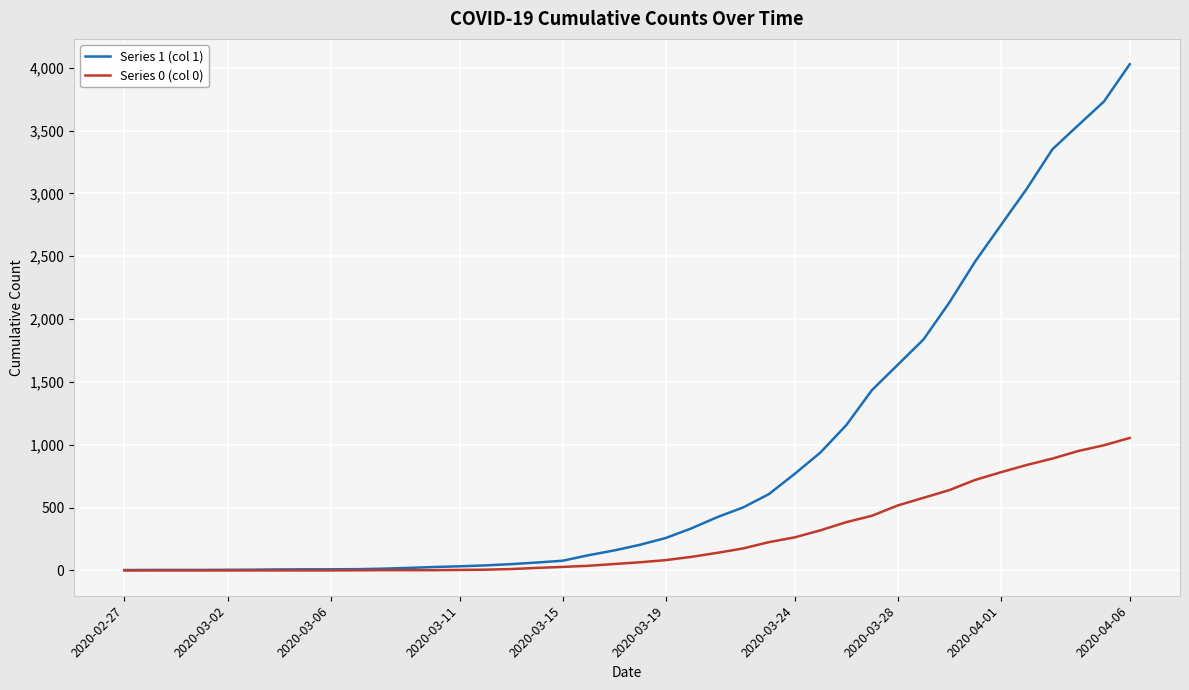

List the series in order of their peak value, lowest first.

Series 0 (col 0), Series 1 (col 1)